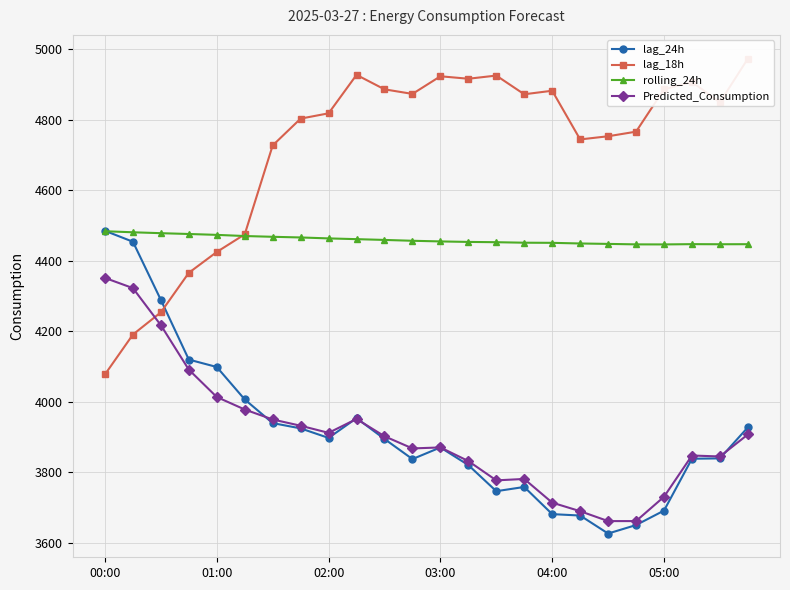

True or false: Predicted_Consumption and rolling_24h intersect in this chart.

False